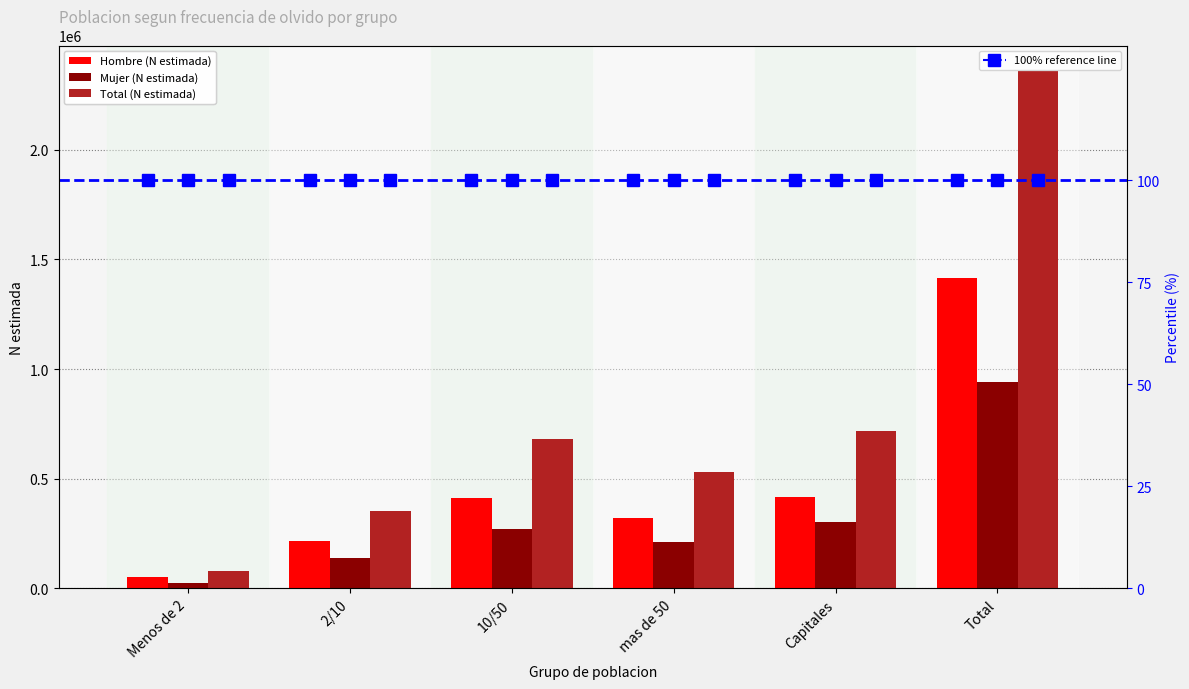

Reading right to left, what are all the values shown in this chart?

Hombre (N estimada): Total=1415607	Capitales=416332	mas de 50=319647	10/50=410691	2/10=217204	Menos de 2=51733
Mujer (N estimada): Total=942424	Capitales=300517	mas de 50=212283	10/50=268348	2/10=136089	Menos de 2=25186
Total (N estimada): Total=2358031	Capitales=716849	mas de 50=531931	10/50=679039	2/10=353293	Menos de 2=76919